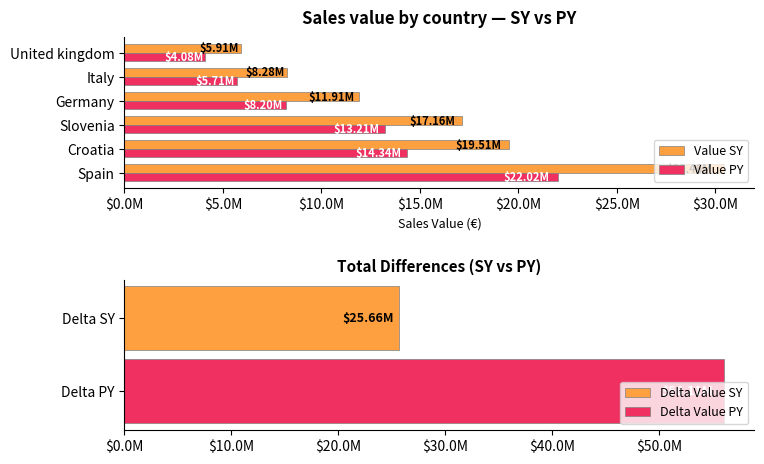

Rank the series by their average value, from highest to lowest.

Value SY, Value PY